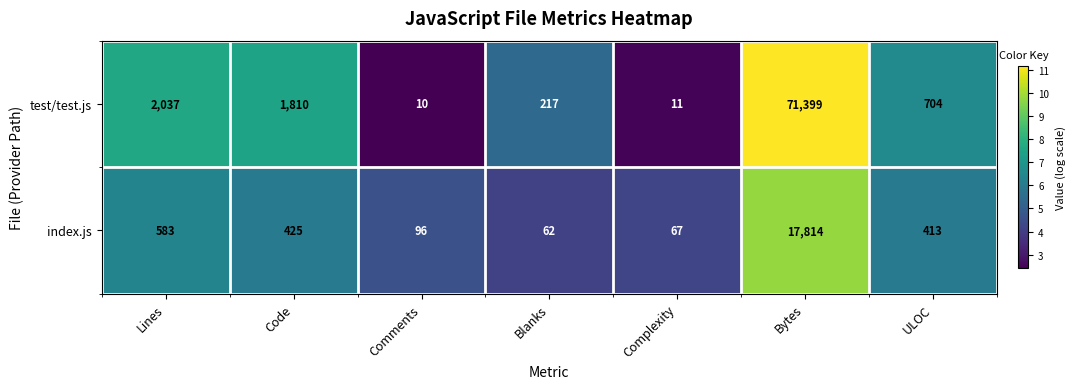

At Code, list the series in order from largest to smallest.

test/test.js, index.js